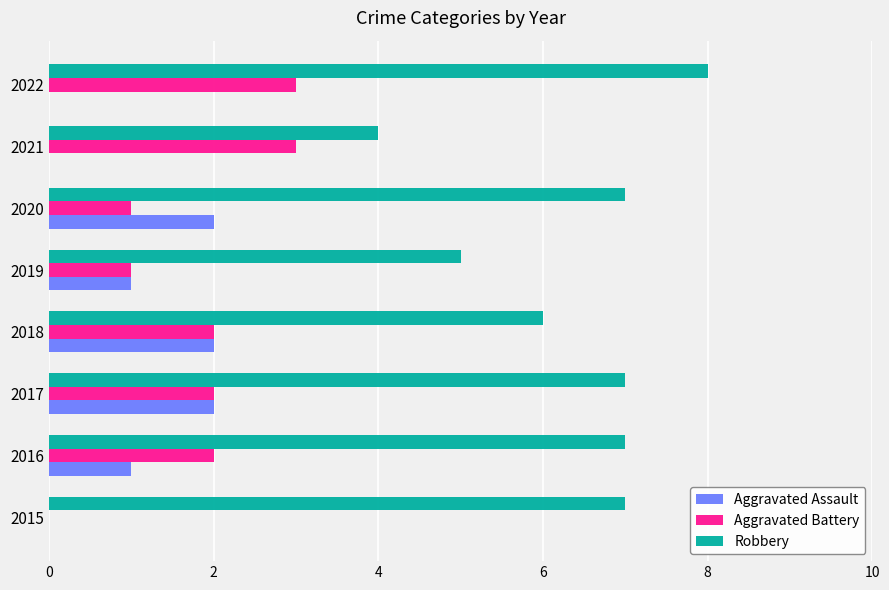

What is the highest value of the Robbery series?

8